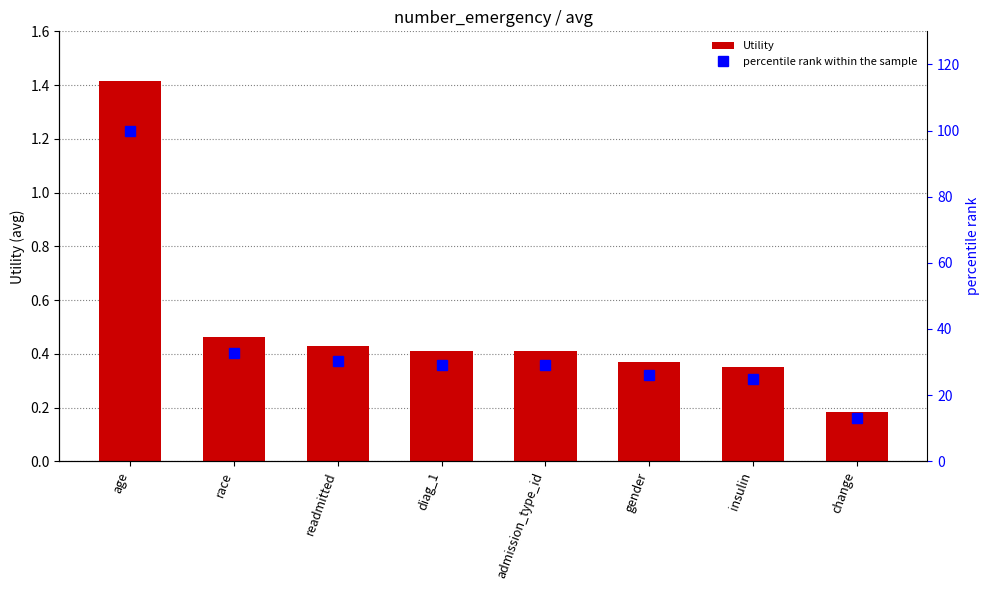

What is the label of the 7th bar from the right?

race